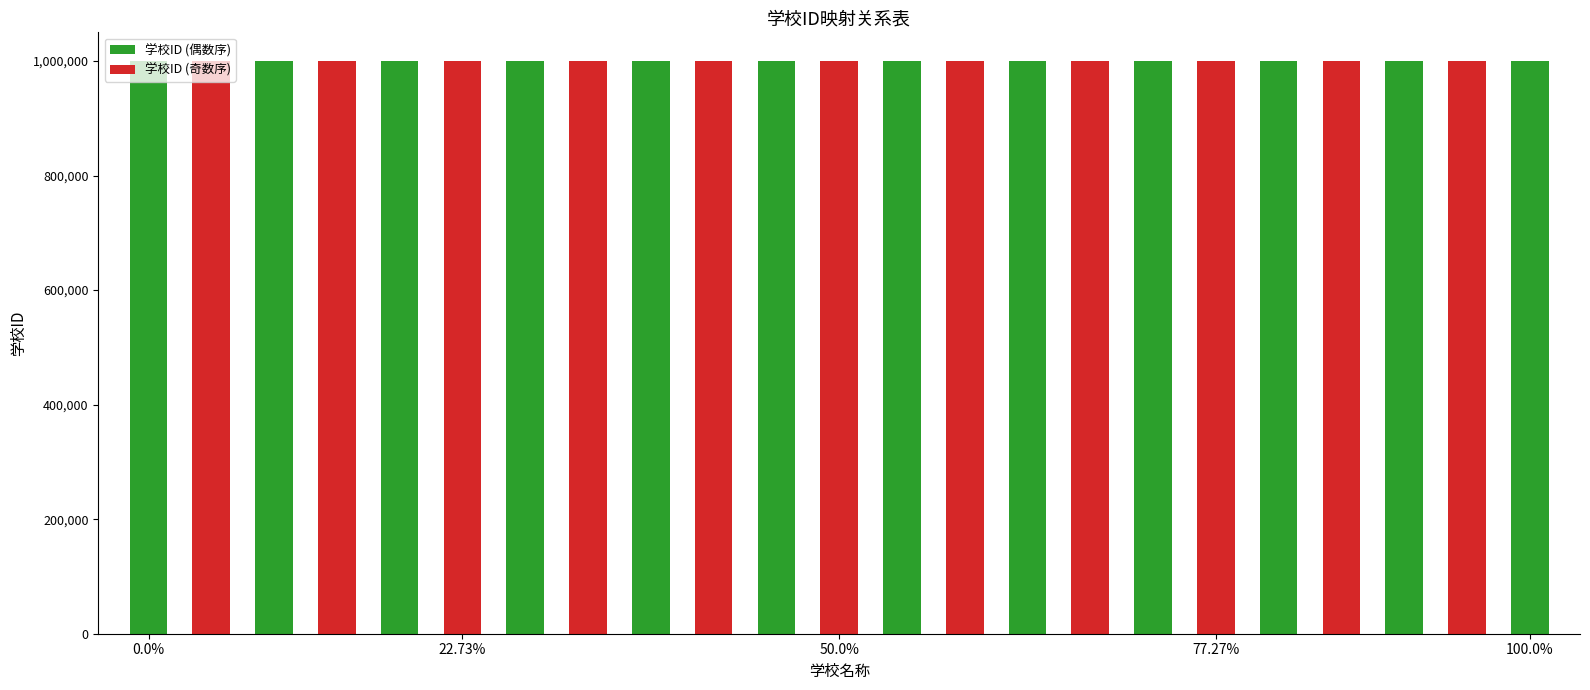

What is the maximum value for 学校ID (偶数序)?

1000044